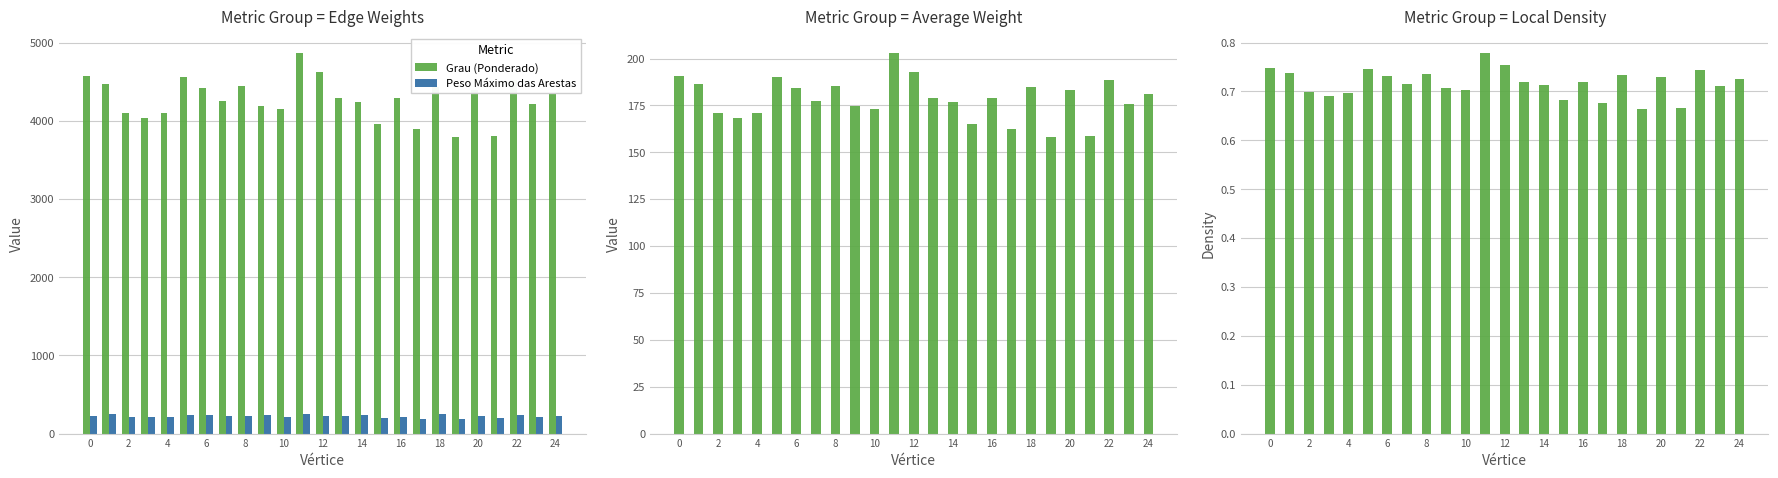

What is the minimum value for Peso Máximo das Arestas?

187.8